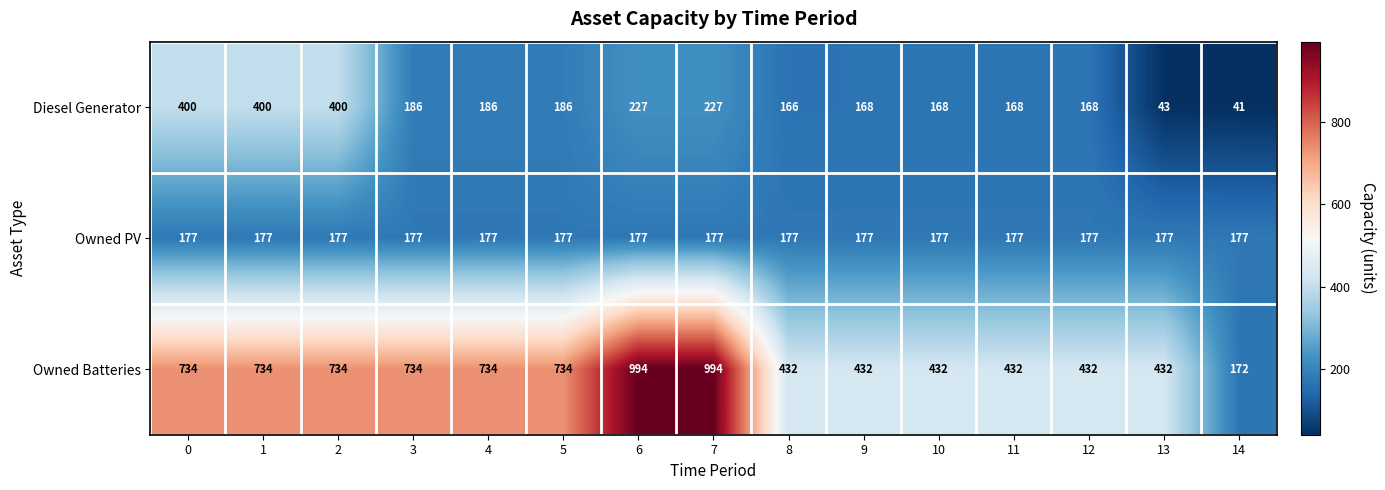

Is it true that Owned PV equals 177 at 0?

True